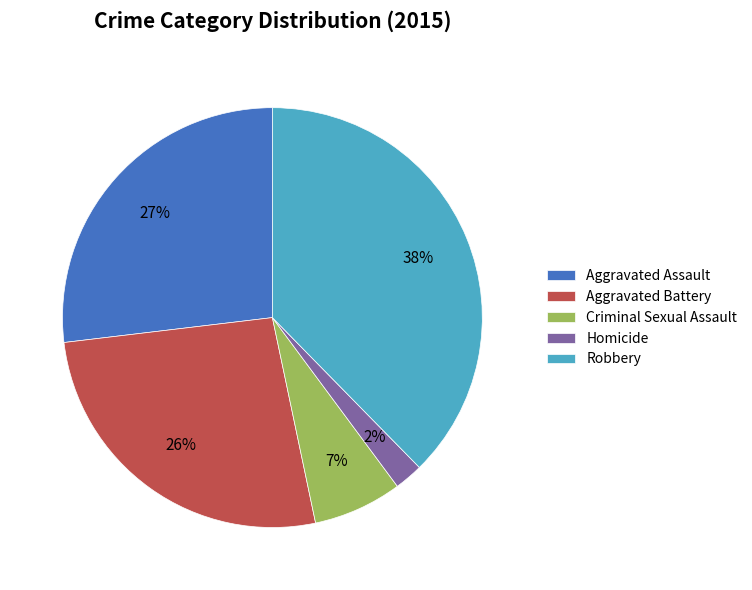

Approximately how many times larger is the value at Aggravated Assault compared to Aggravated Battery?

1.0